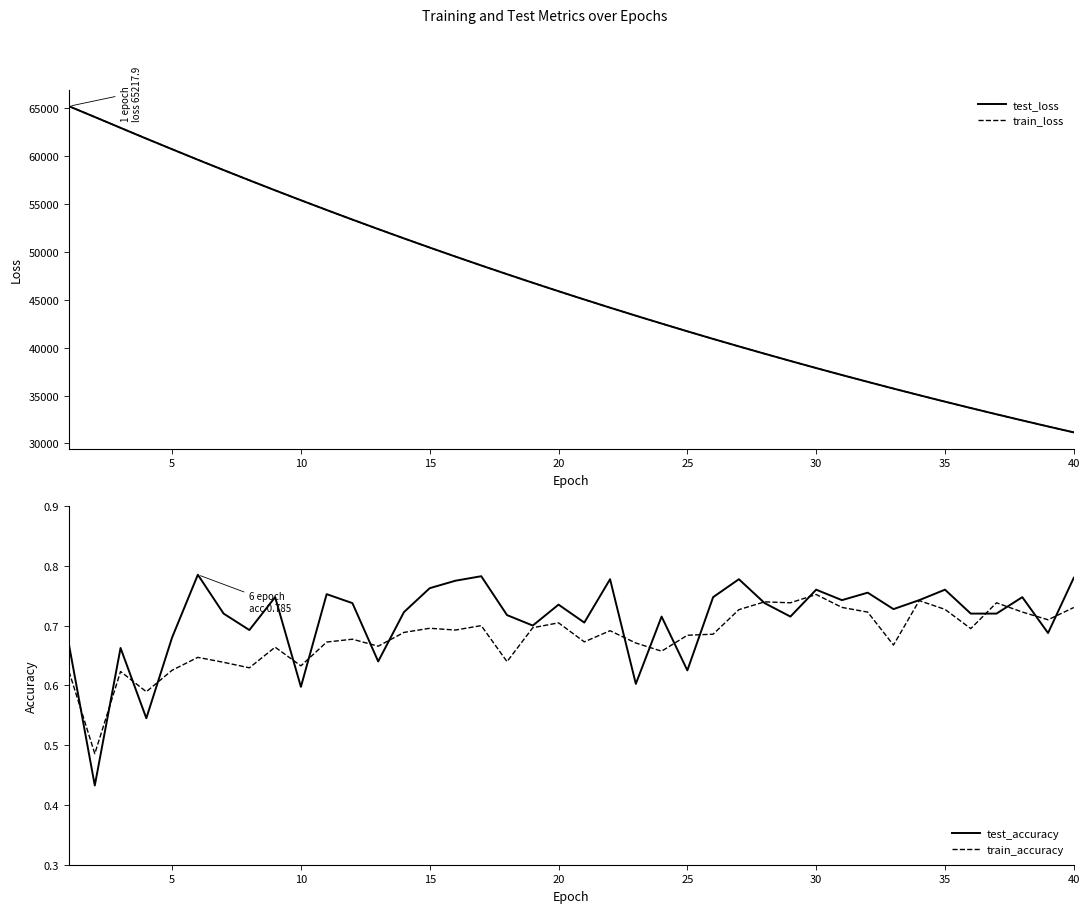

At how many categories does at least one series exceed 30571?

40